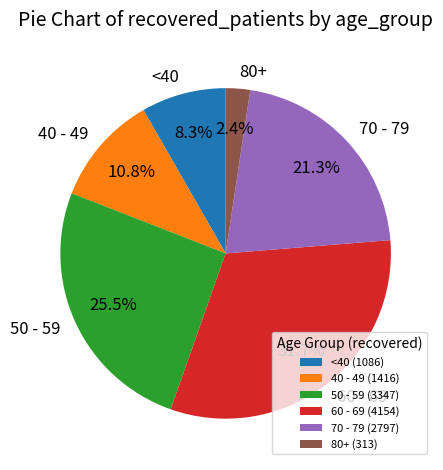

Do 50 - 59 and <40 together represent more than half of the pie?

No